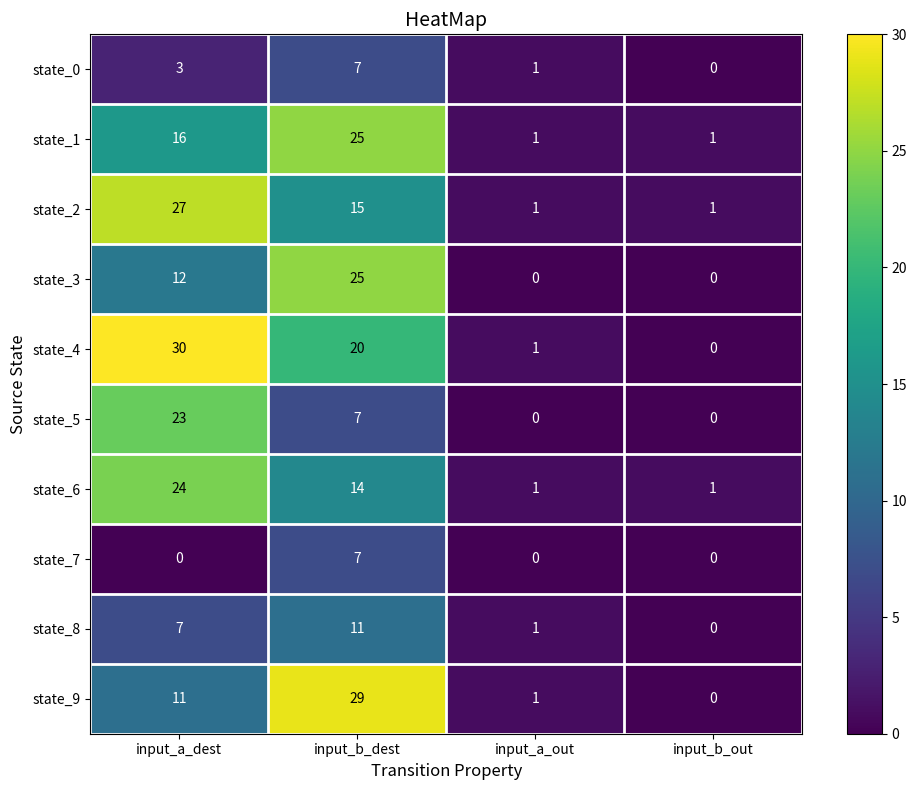

Count the state_7 values in the range 0 to 7.

4